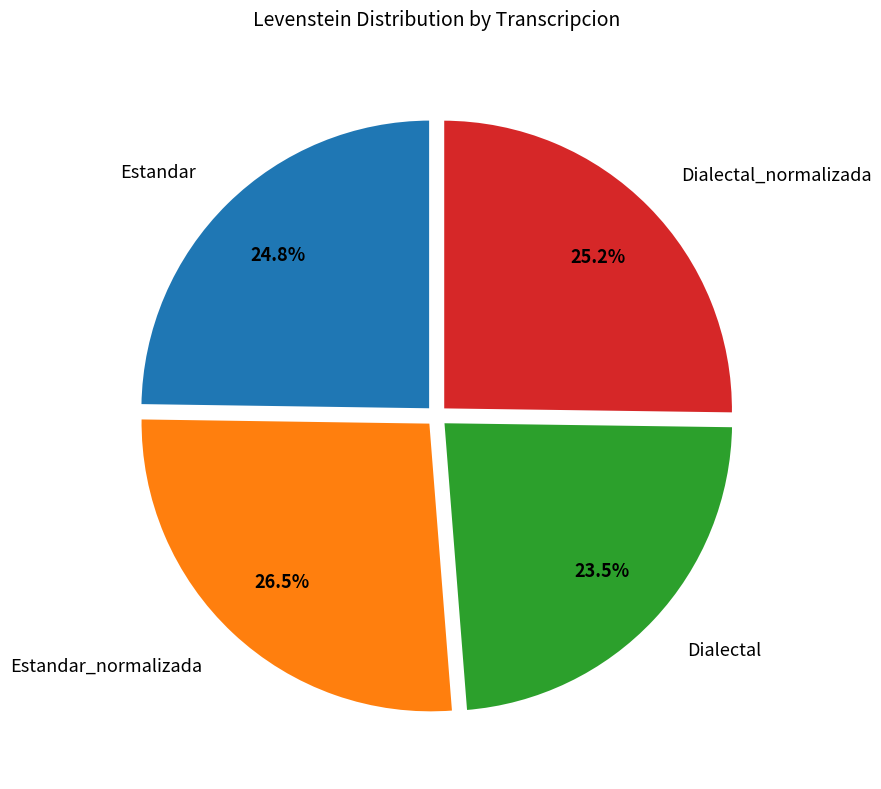

The Dialectal_normalizada slice represents 25% of the pie. True or false?

True